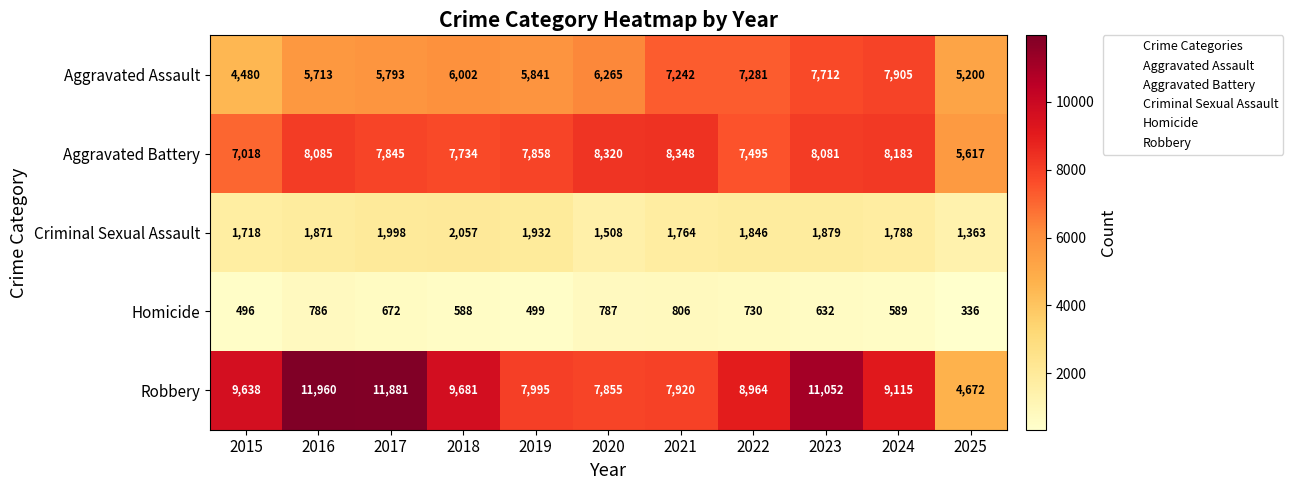

What is the difference between the Homicide values at 2018 and 2016?

198